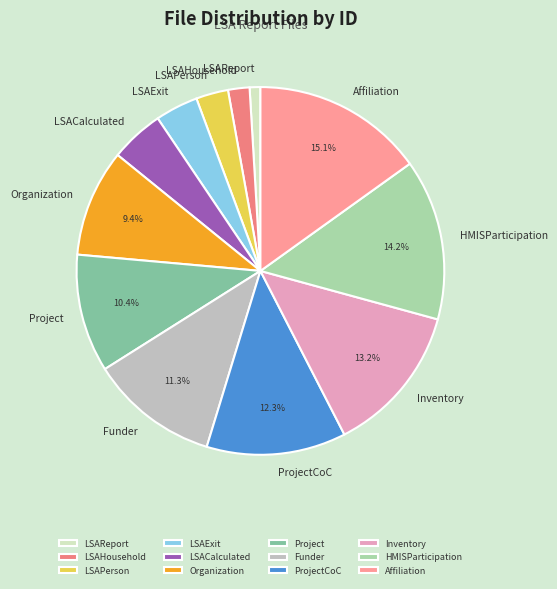

Approximately how many times larger is the value at Project compared to Inventory?

0.8